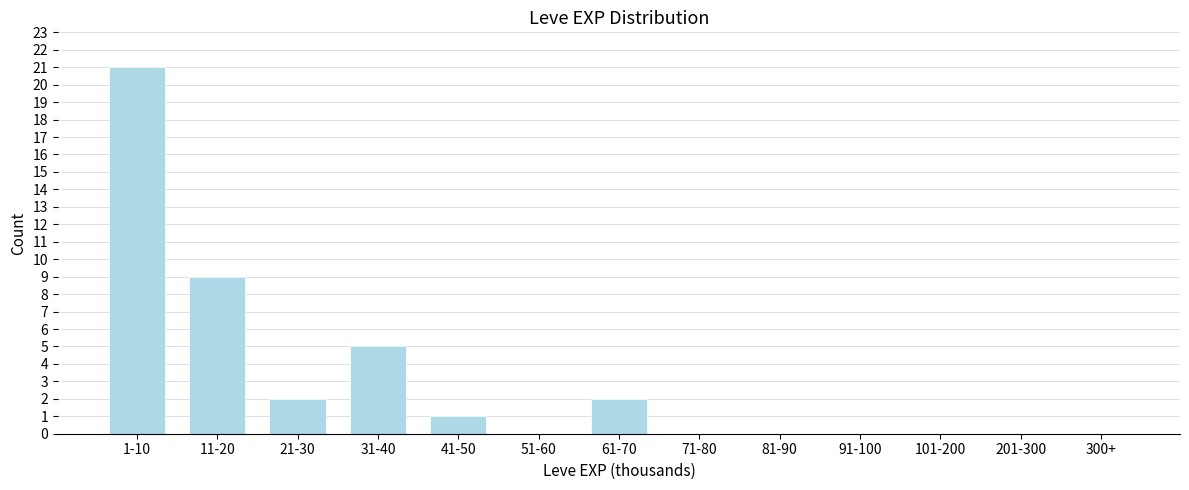

Reading left to right, extract all data points from this chart.

1-10=21	11-20=9	21-30=2	31-40=5	41-50=1	51-60=0	61-70=2	71-80=0	81-90=0	91-100=0	101-200=0	201-300=0	300+=0